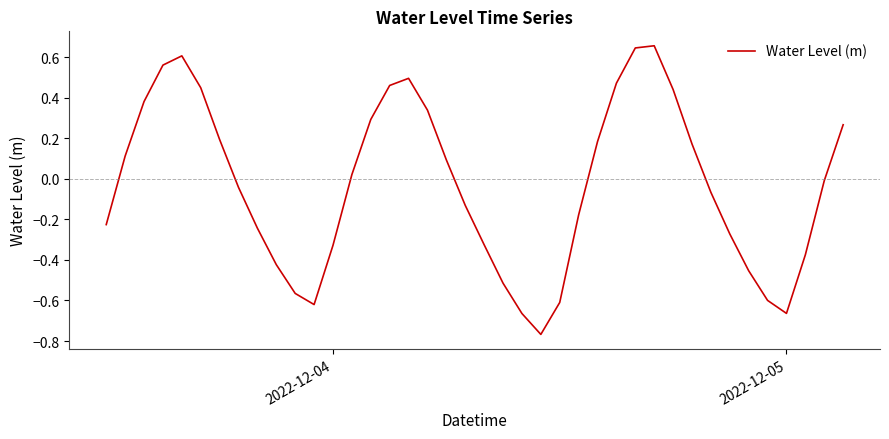

How many interior local valleys (lower than both neighbors) does the data have?

3